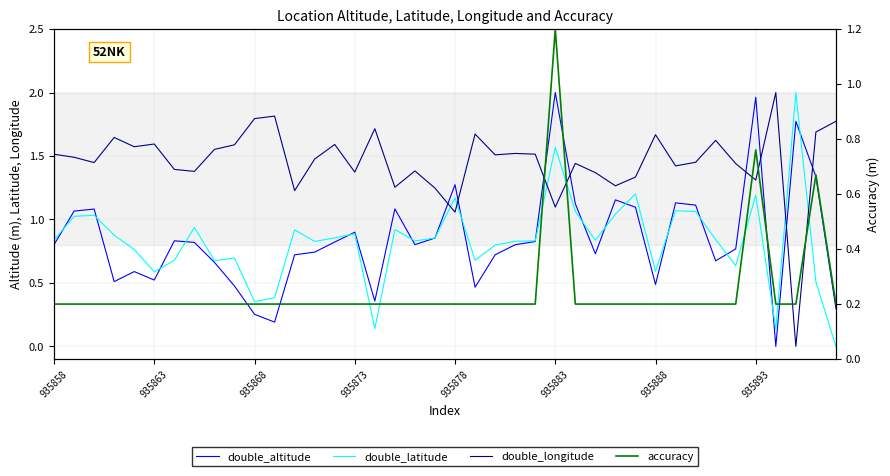

What is the total value across all series at 37?

4.0